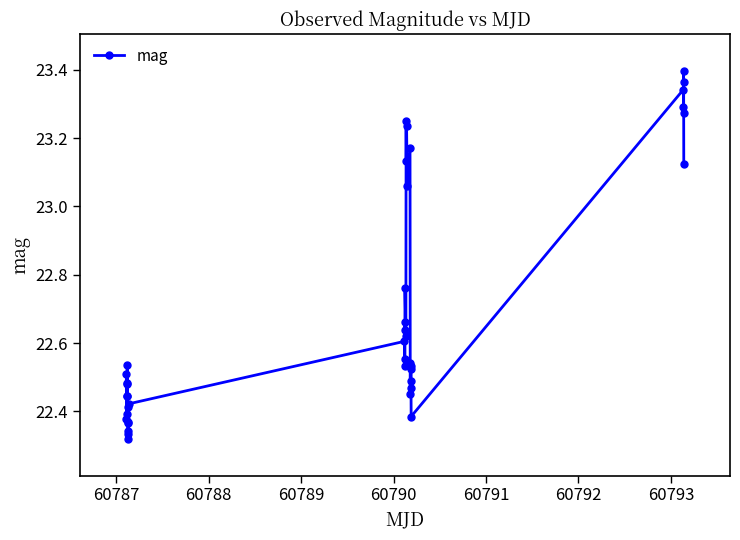

What is the difference between the maximum and second lowest values?

1.1